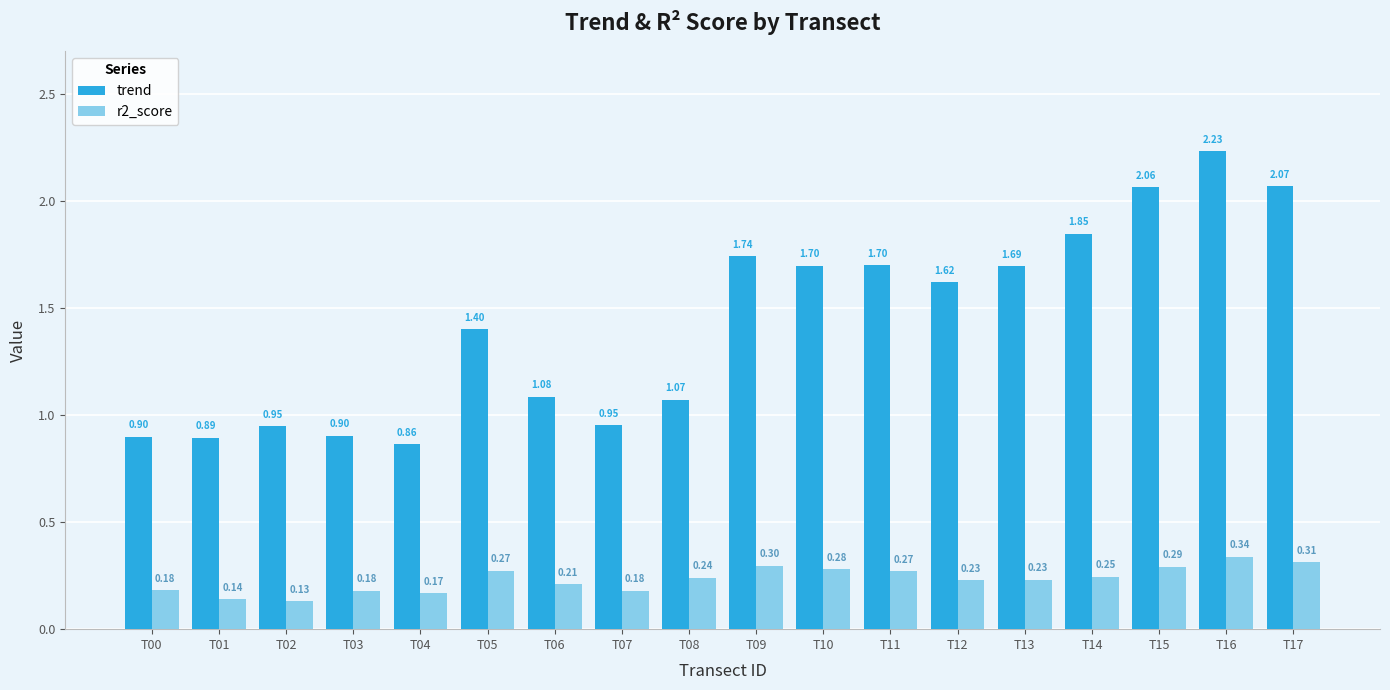

What is the sum of the trend values at T03 and T15?

3.0